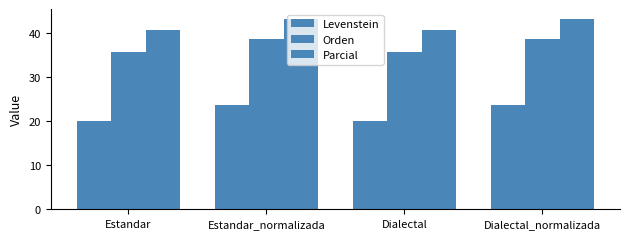

What is the approximate value of Parcial at Dialectal?

40.5